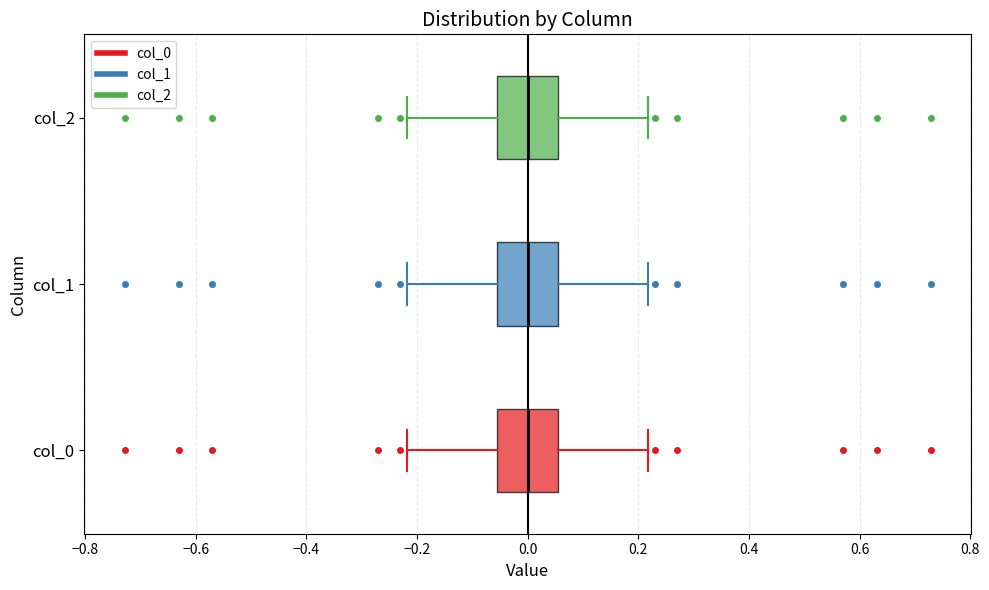

Where does the median line of the box for col_0 sit on the x-axis? The values are not printed on the chart, so give them approximately, as read against the axis.

0.00